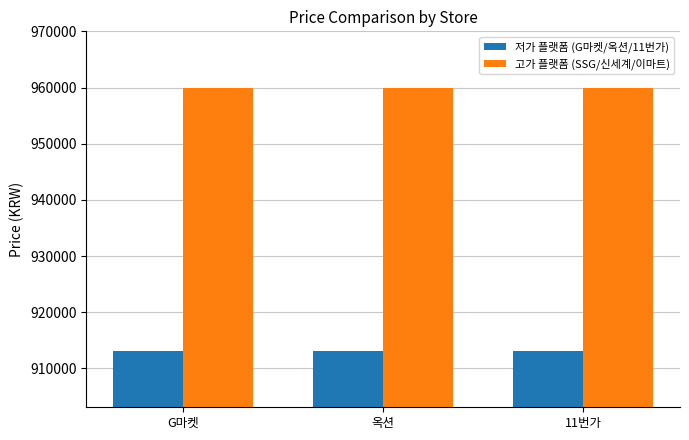

Is it true that 고가 플랫폼 (SSG/신세계/이마트) equals 960000 at G마켓?

True